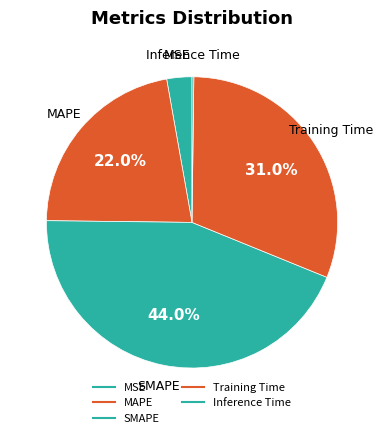

Rank the categories by value from lowest to highest.

Inference Time, MSE, MAPE, Training Time, SMAPE